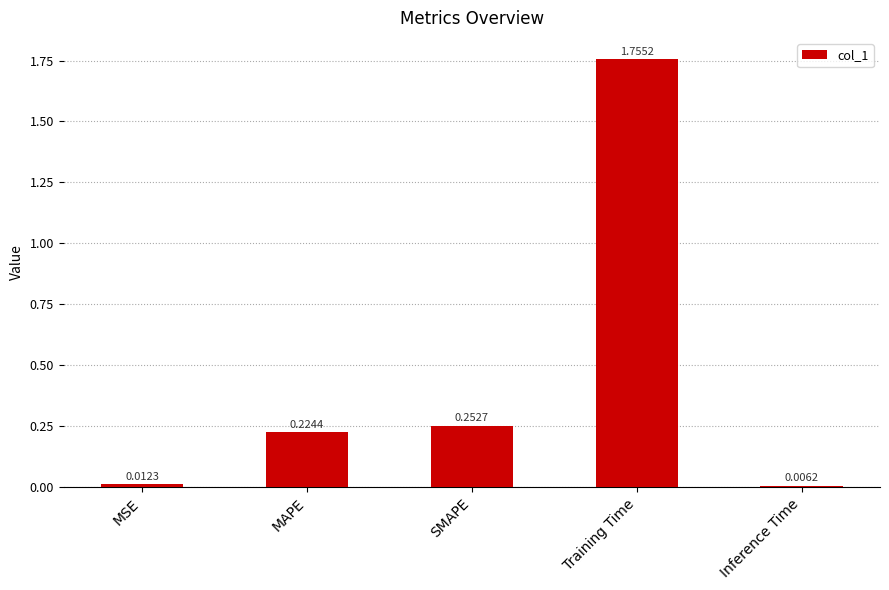

Rank the categories by value from highest to lowest.

Training Time, SMAPE, MAPE, MSE, Inference Time